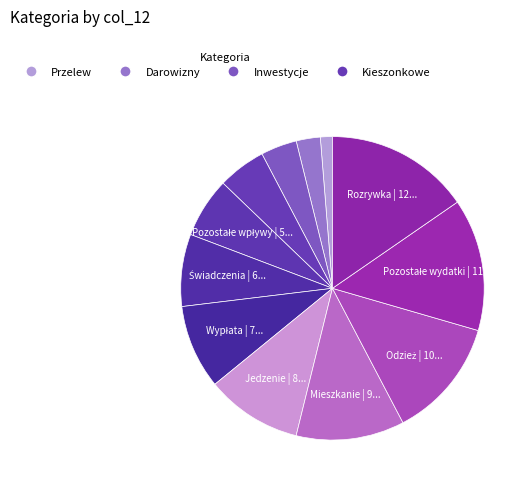

Rank the categories by value from highest to lowest.

Rozrywka, Pozostałe wydatki, Odzież, Mieszkanie, Jedzenie, Wypłata, Świadczenia, Pozostałe wpływy, Kieszonkowe, Inwestycje, Darowizny, Przelew